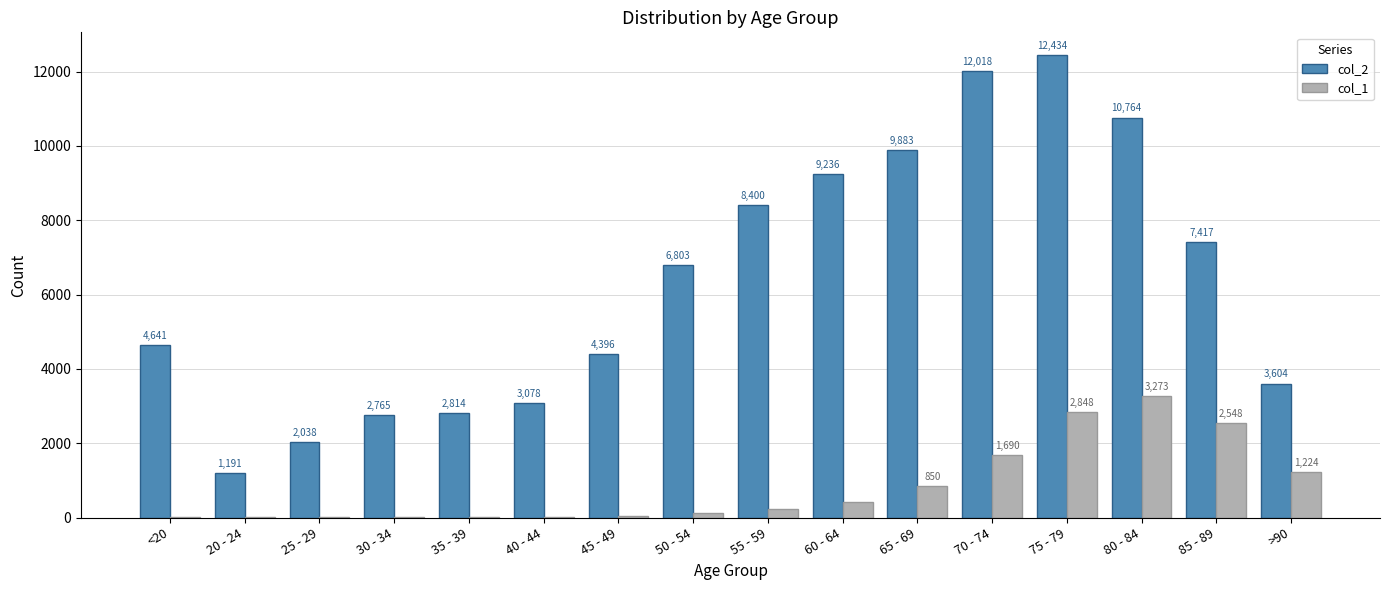

Which series has the largest total across all categories?

col_2